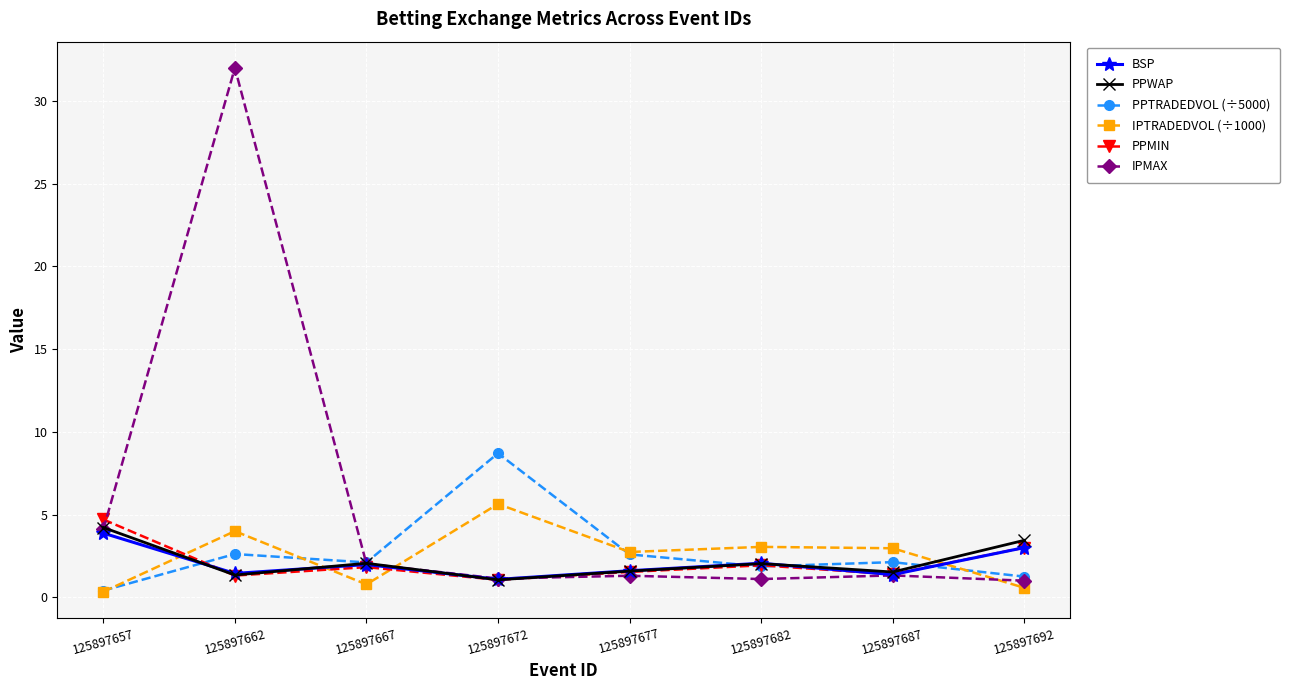

What is the difference between the highest and lowest values at 125897687?

1.6